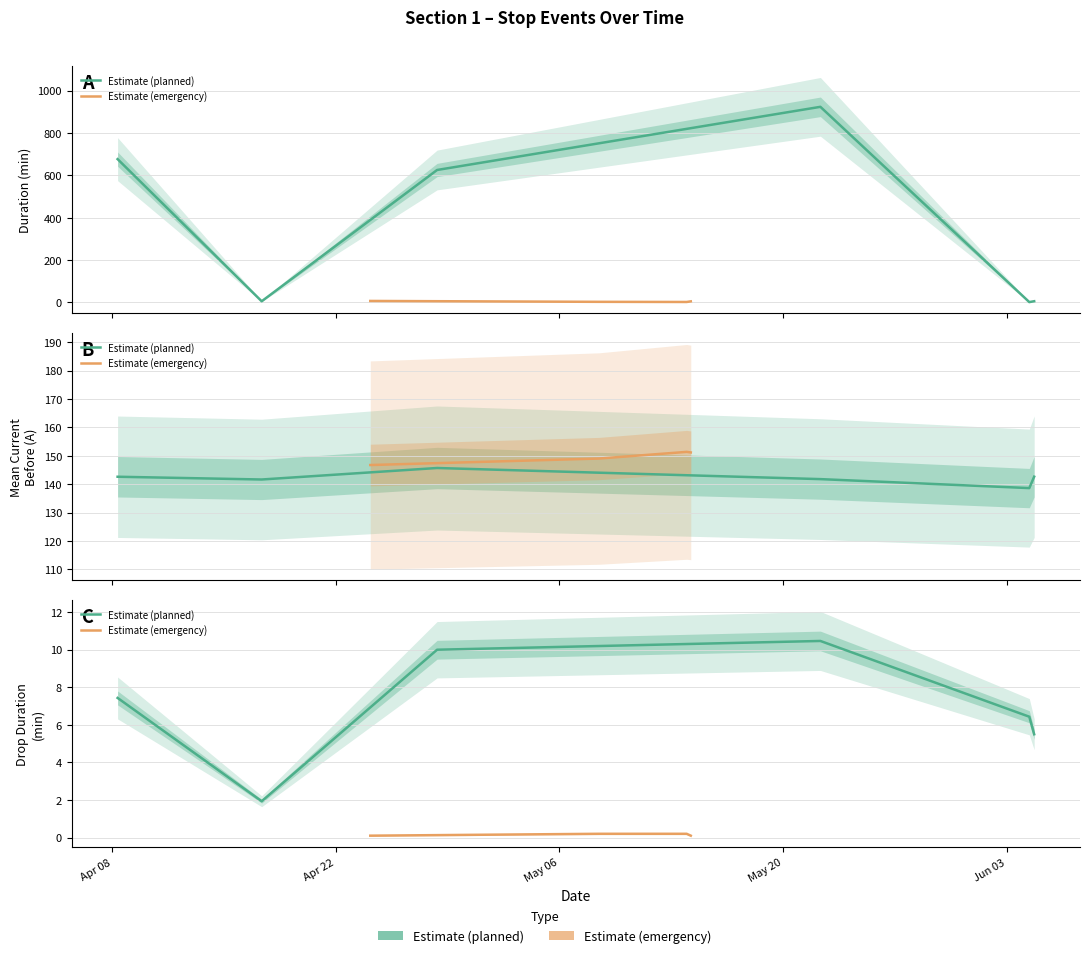

Rank the series by their average value, from lowest to highest.

drop_duration_min, mean_current_before, duration_min